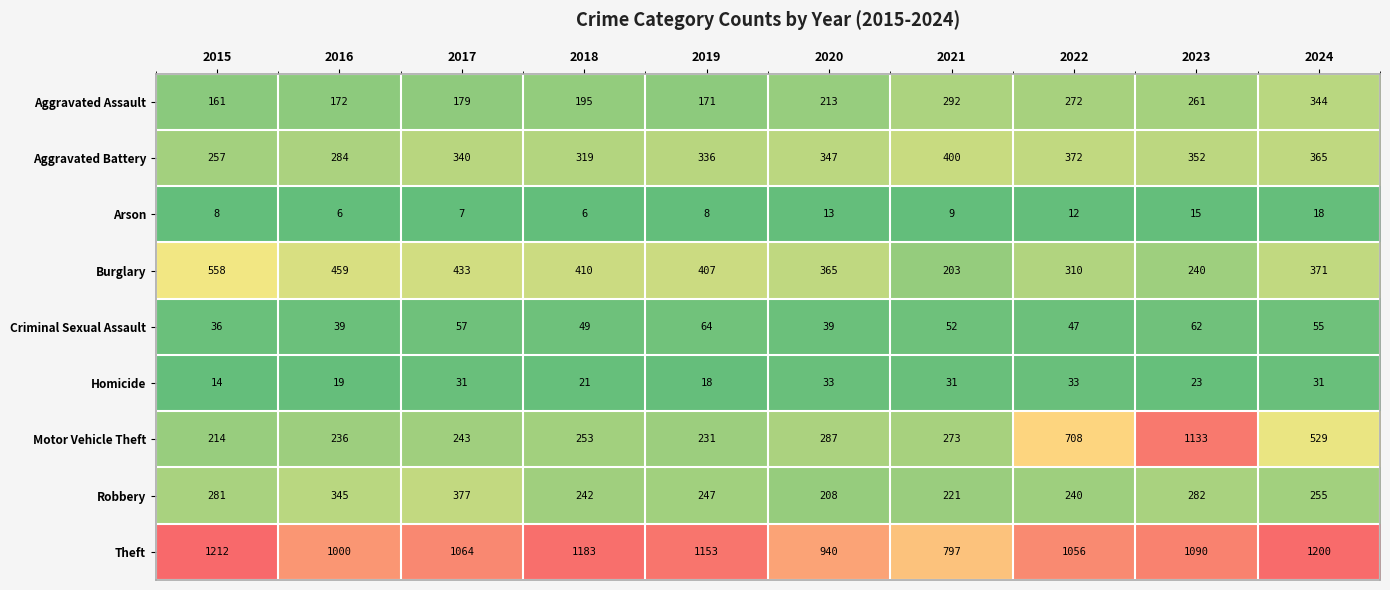

Is it true that Aggravated Battery equals 540 at 2021?

False